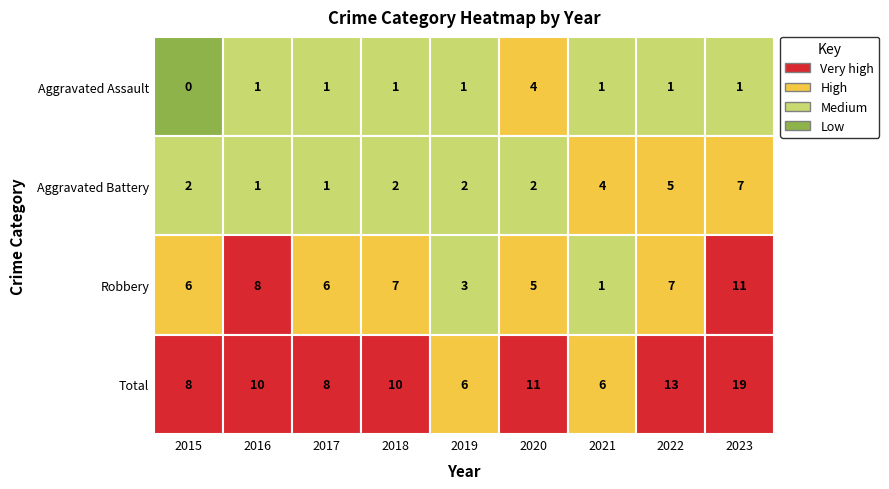

Reading left to right, transcribe all the data shown in this chart.

Aggravated Assault: 2015=0	2016=1	2017=1	2018=1	2019=1	2020=4	2021=1	2022=1	2023=1
Aggravated Battery: 2015=2	2016=1	2017=1	2018=2	2019=2	2020=2	2021=4	2022=5	2023=7
Robbery: 2015=6	2016=8	2017=6	2018=7	2019=3	2020=5	2021=1	2022=7	2023=11
Total: 2015=8	2016=10	2017=8	2018=10	2019=6	2020=11	2021=6	2022=13	2023=19